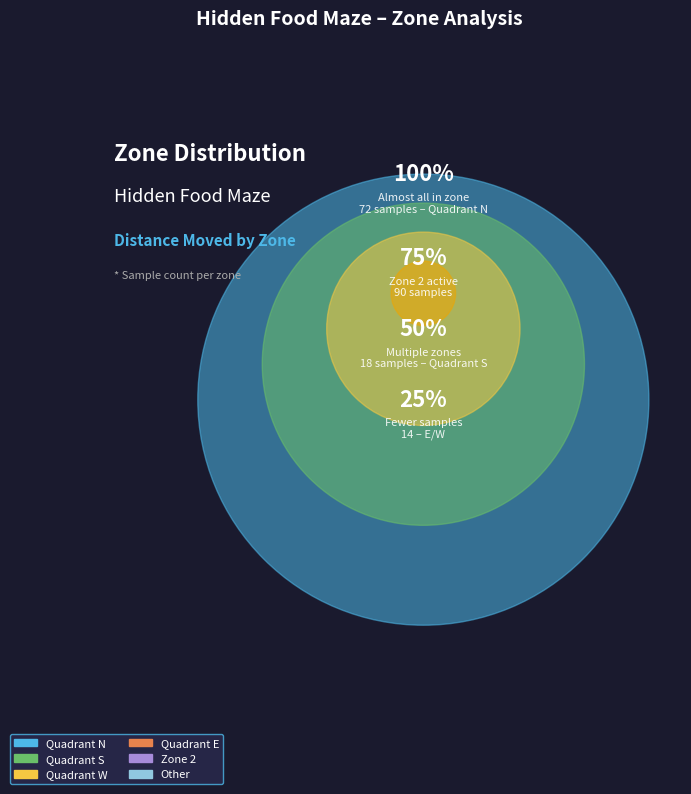

Rank the categories by value from lowest to highest.

Other, Quadrant N, Quadrant S, Zone 2, Quadrant W, Quadrant E